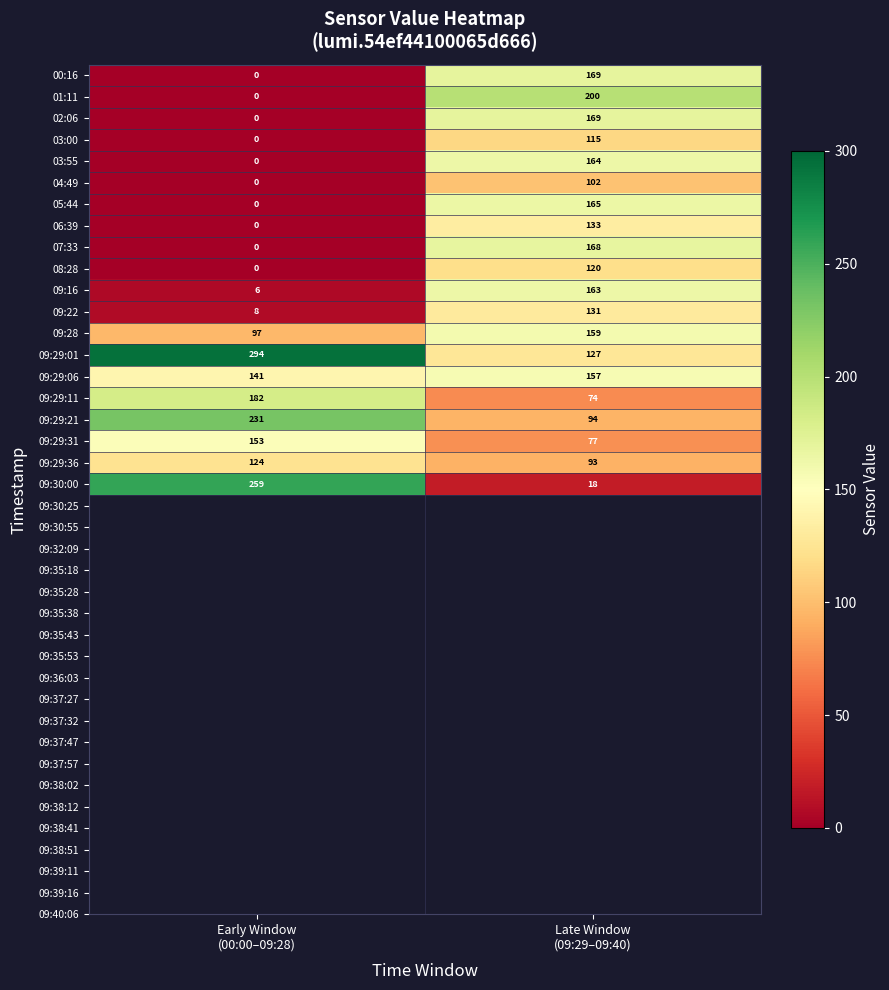

What is the greatest value displayed?

294